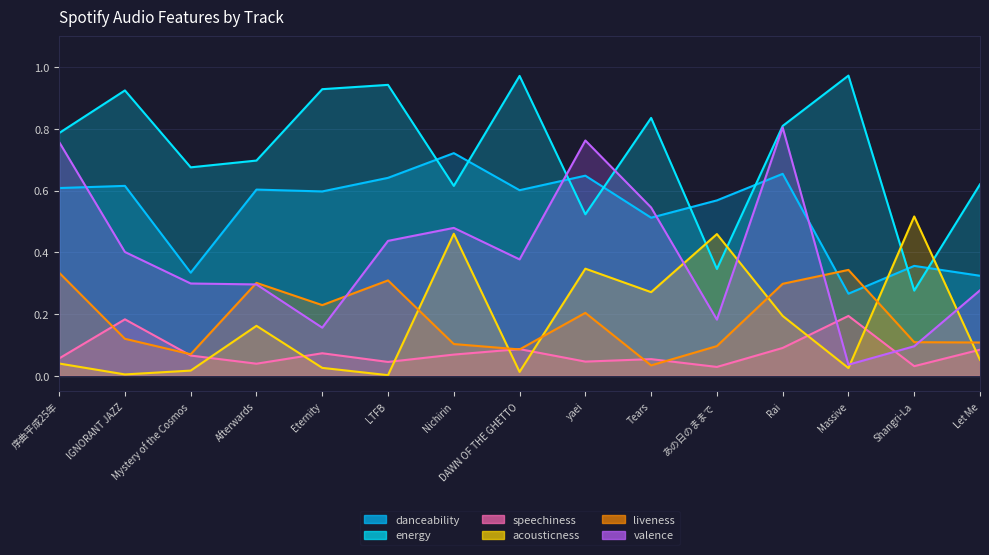

At which category does liveness reach its first local peak?

Afterwards